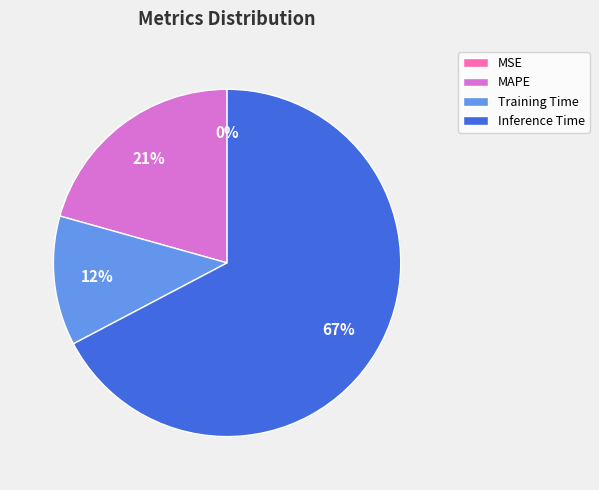

To the nearest percent, what is the difference between the largest and smallest slice percentages?

67%